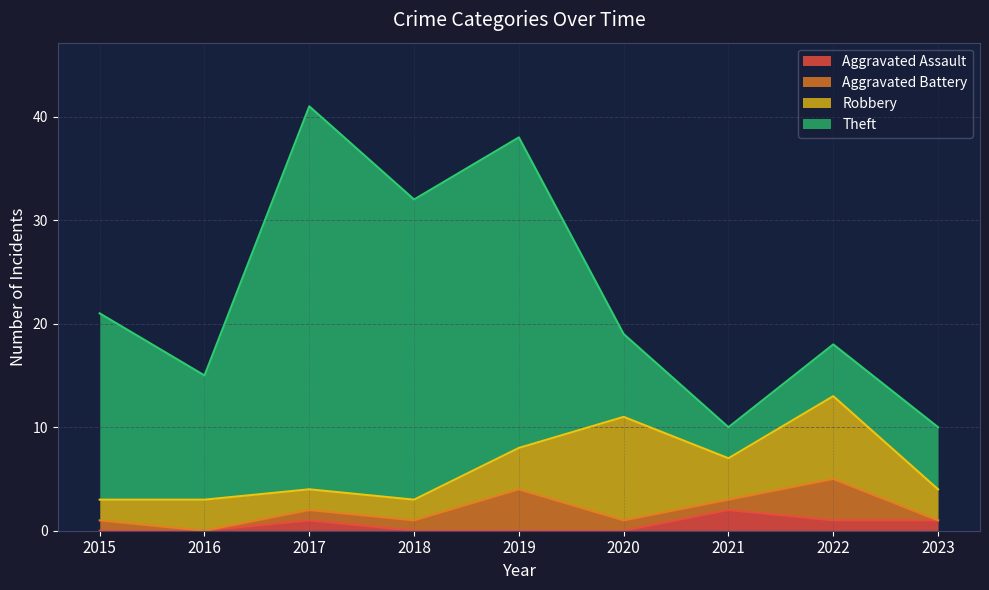

Does the chart have visible grid lines?

Yes